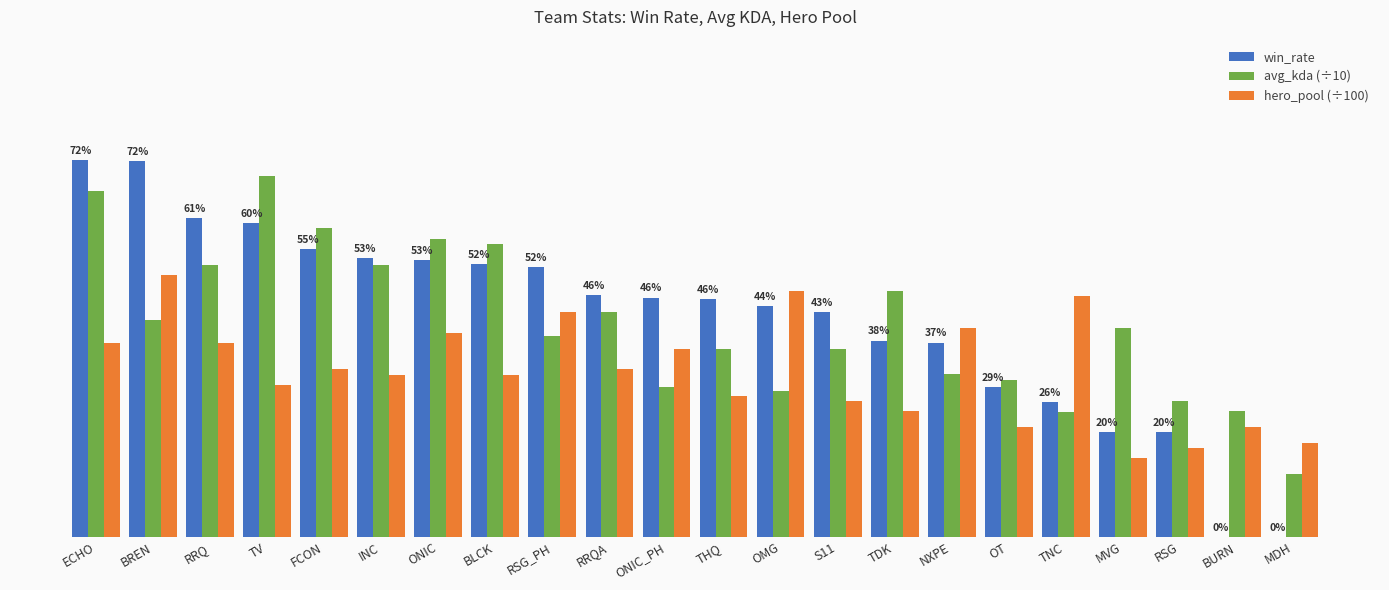

At which category does the chart reach its peak across all series?

ECHO